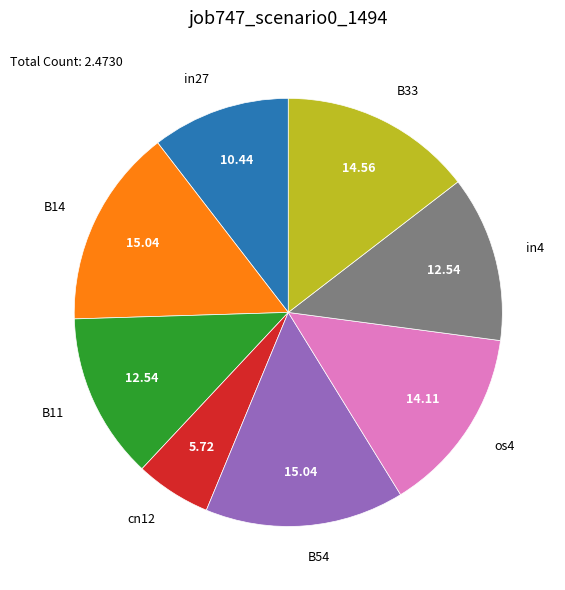

Is there a majority slice in this chart?

No